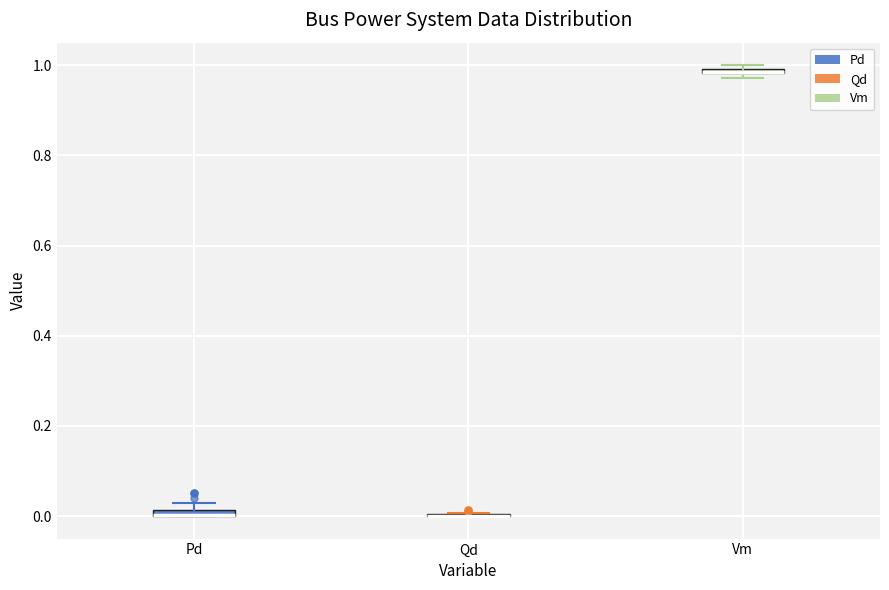

Where is the upper edge of the box for Pd on the y-axis? The values are not printed on the chart, so give them approximately, as read against the axis.

0.02